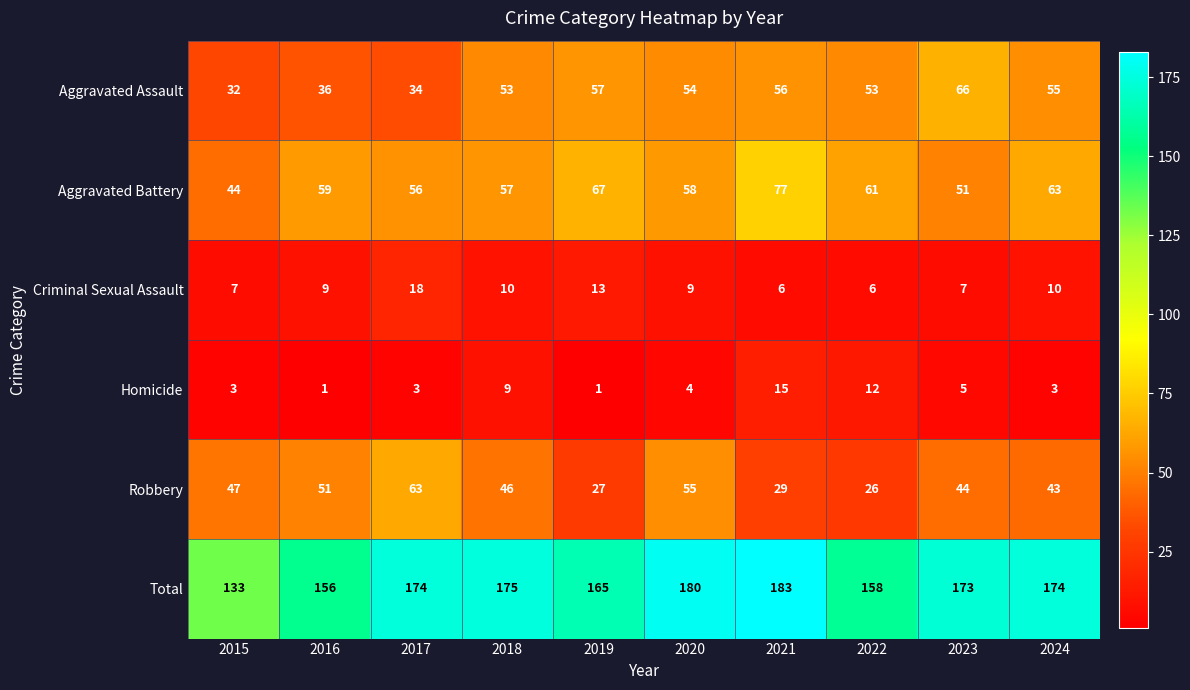

At how many categories does at least one series exceed 79?

10